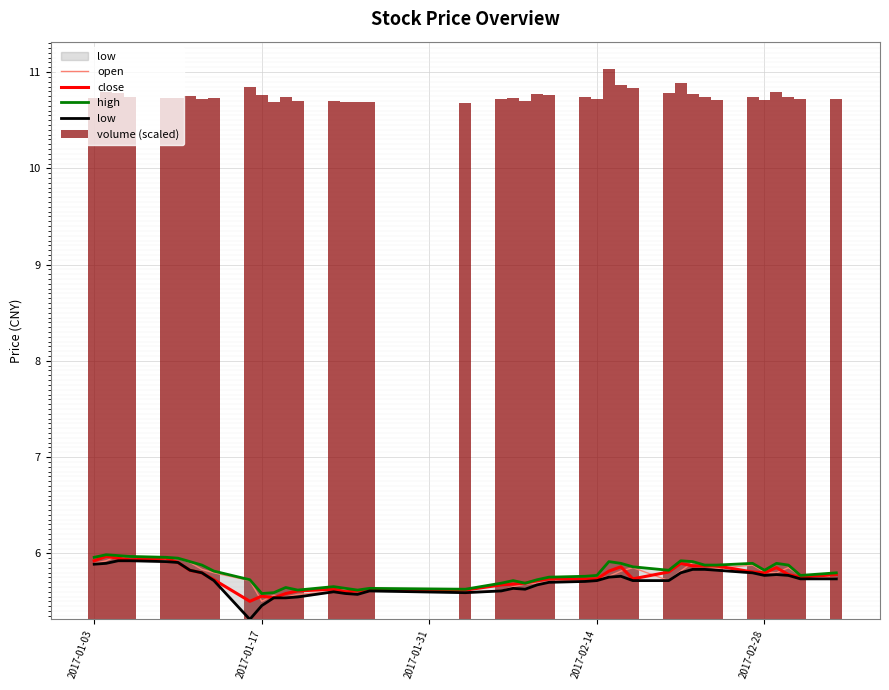

Are the bars horizontal?

No